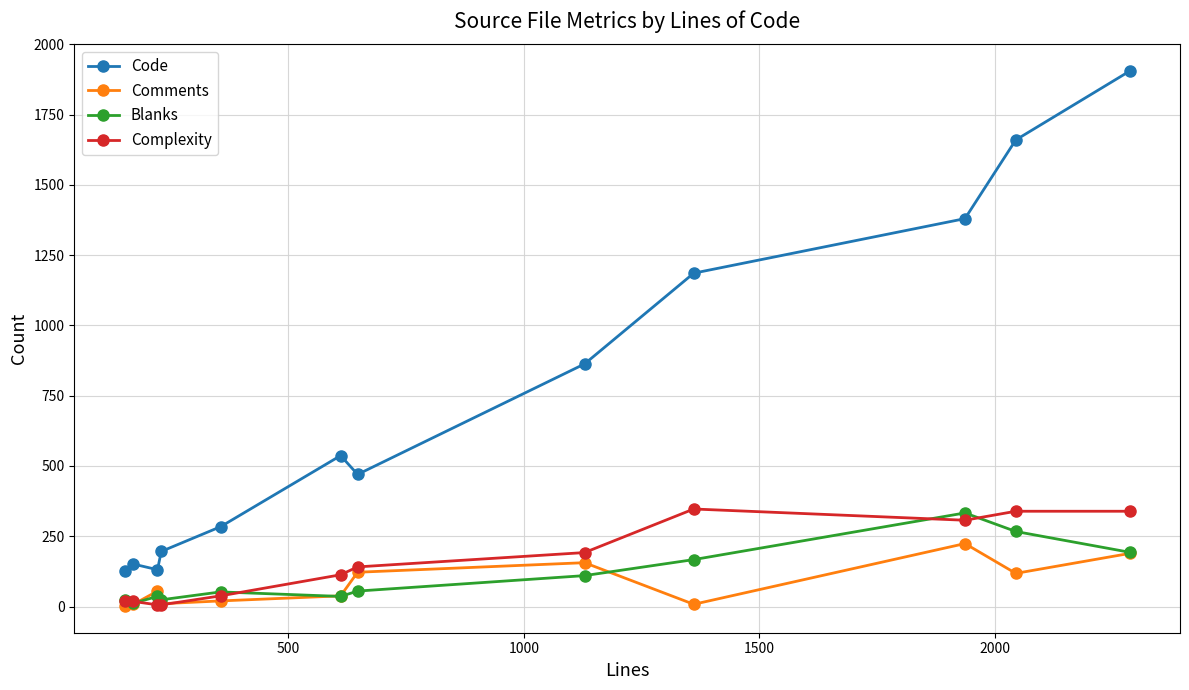

True or false: Comments and Code cross at least once.

False